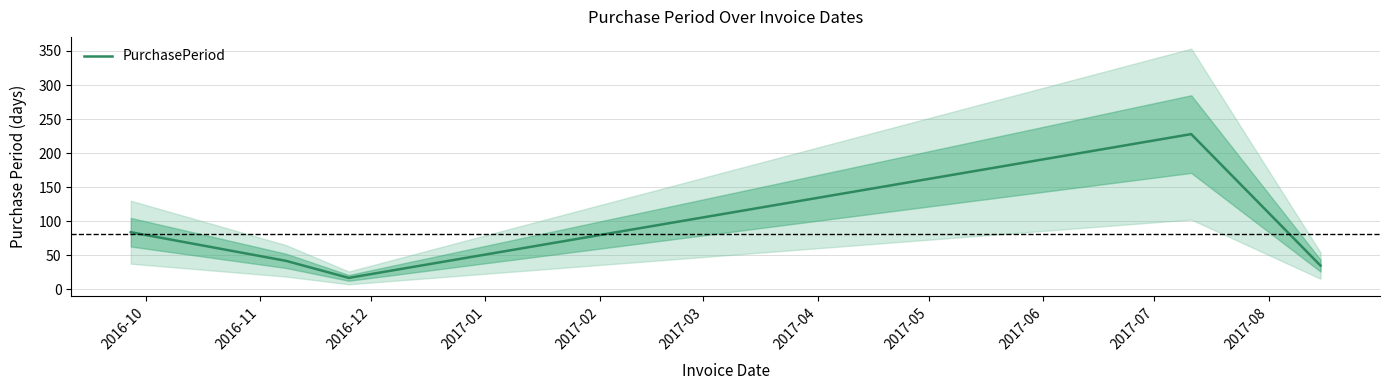

What is the smallest value displayed?

17